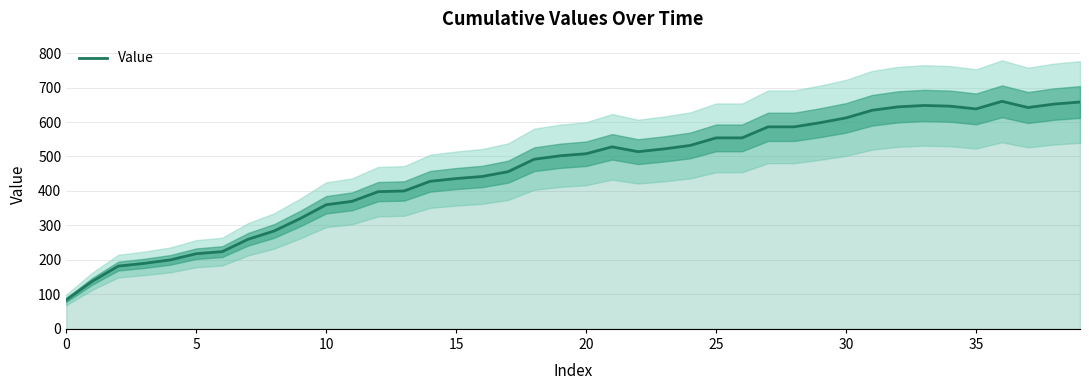

What is the difference between the maximum and second lowest values?

522